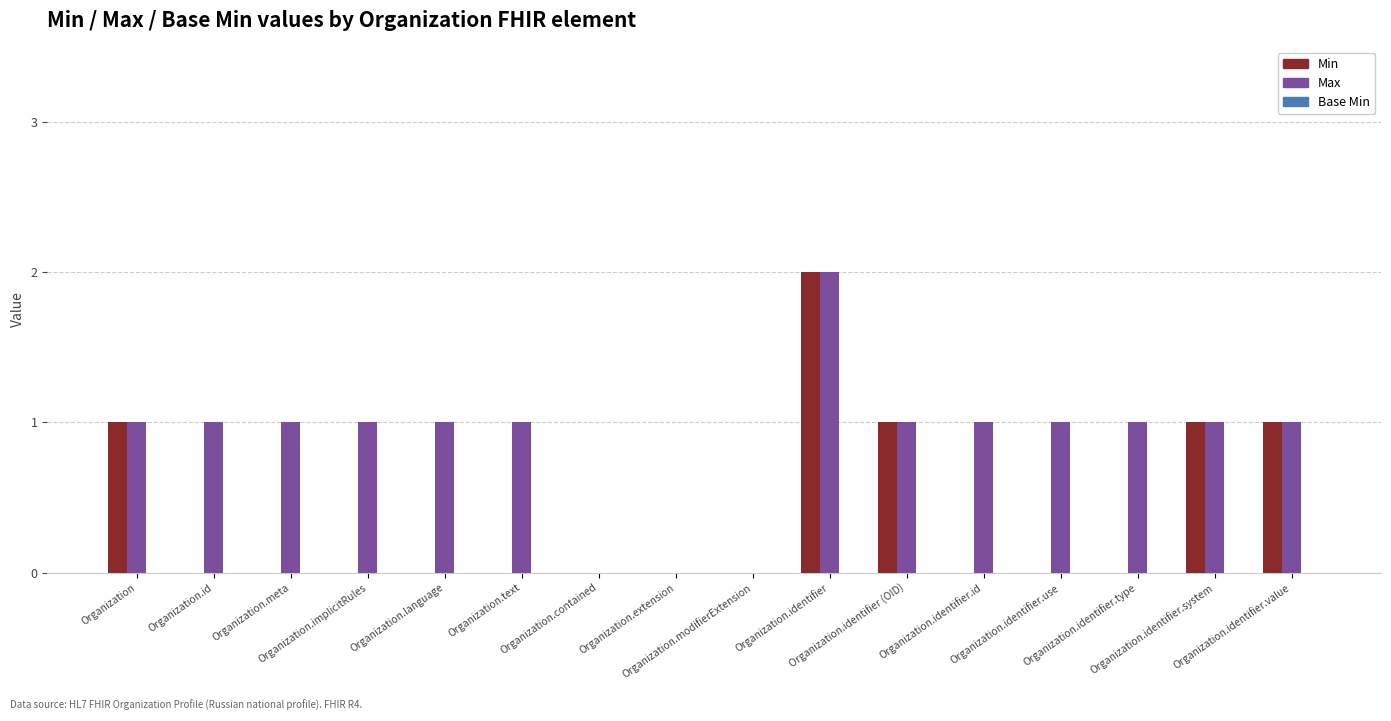

Count the number of categories in the chart.

16